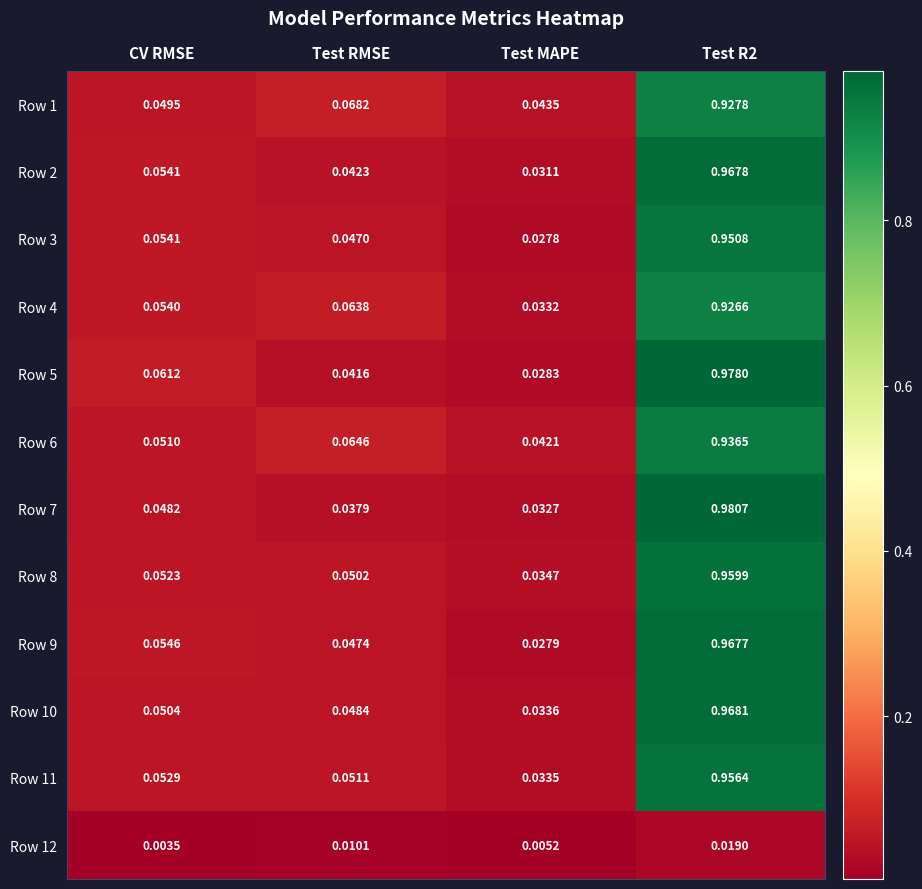

At which category is the sum across all series the highest?

Test R2